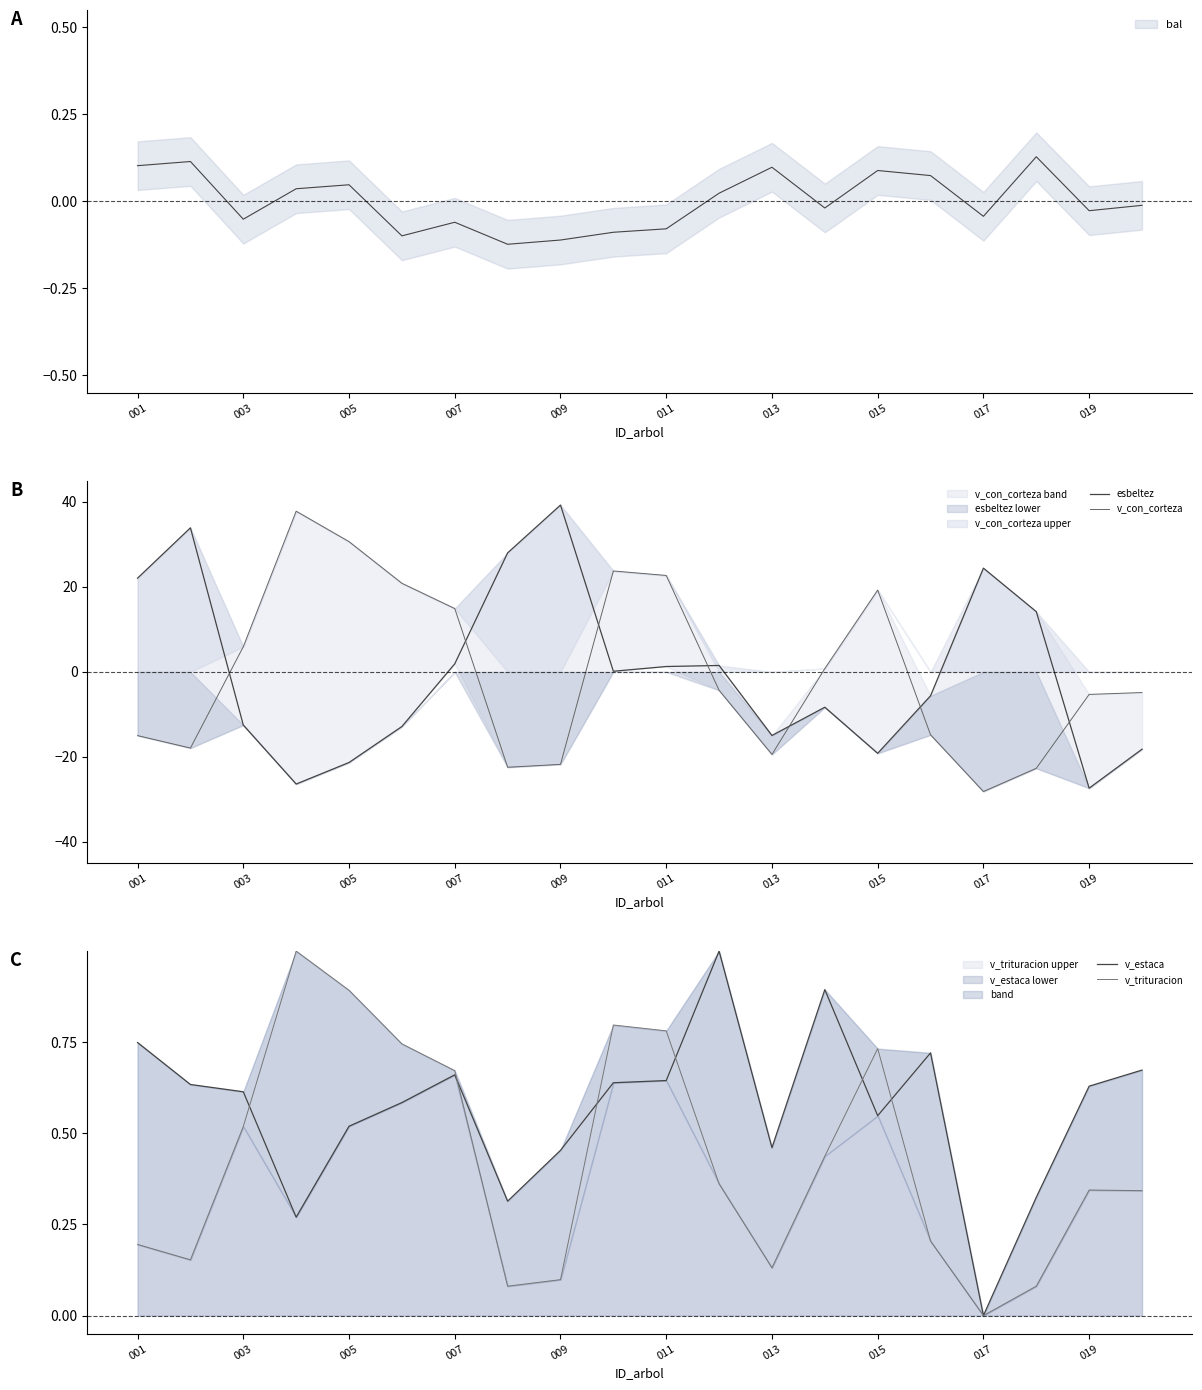

Where do v_estaca and v_con_corteza first cross each other?

003 and 005